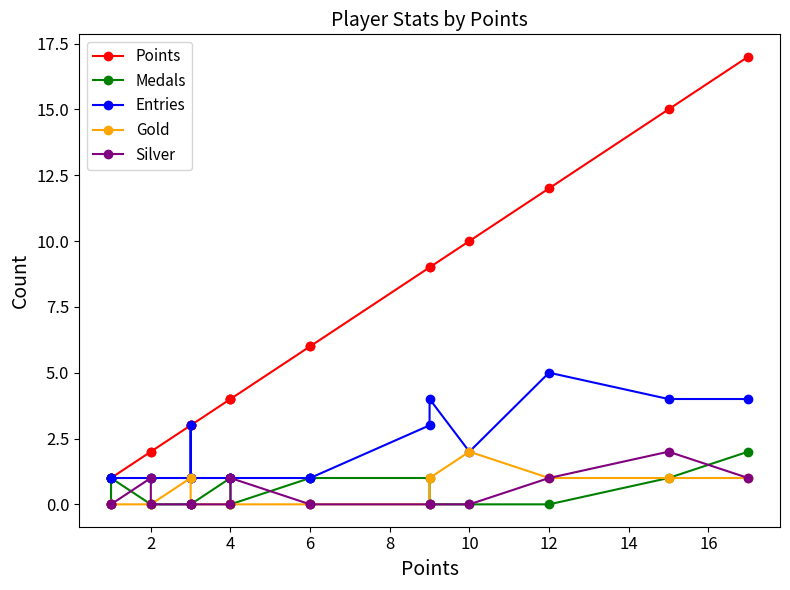

What is the value of the Points point at the 15th from the left?

6